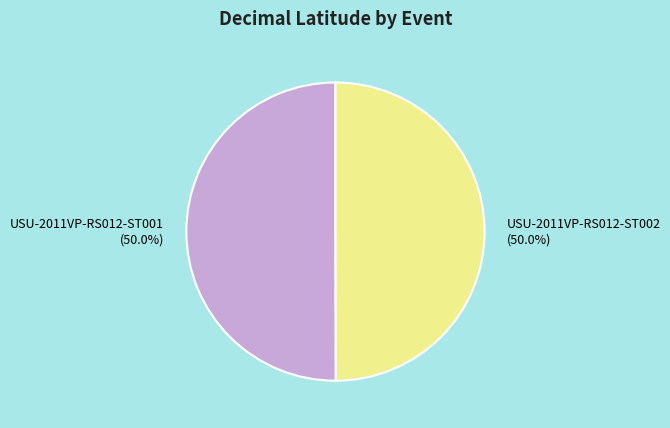

How many slices are in this pie chart?

2